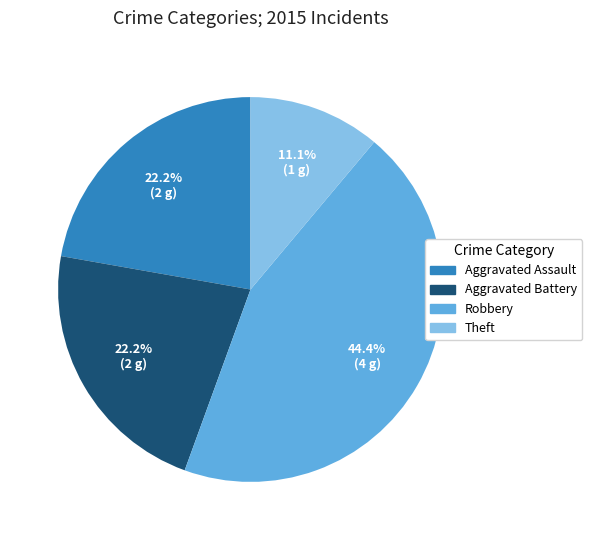

To the nearest percent, what percentage of the pie is Aggravated Battery?

22%